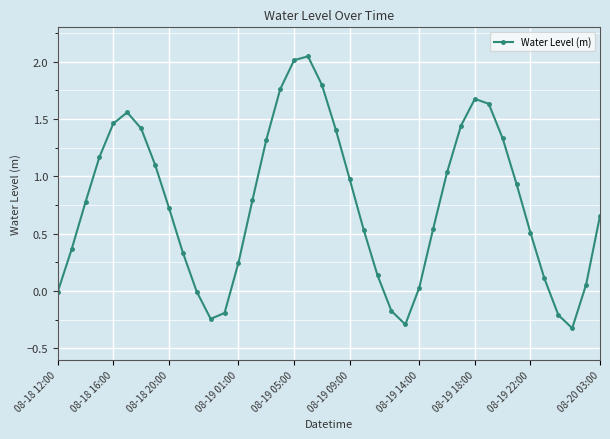

What is the smallest value displayed?

-0.3